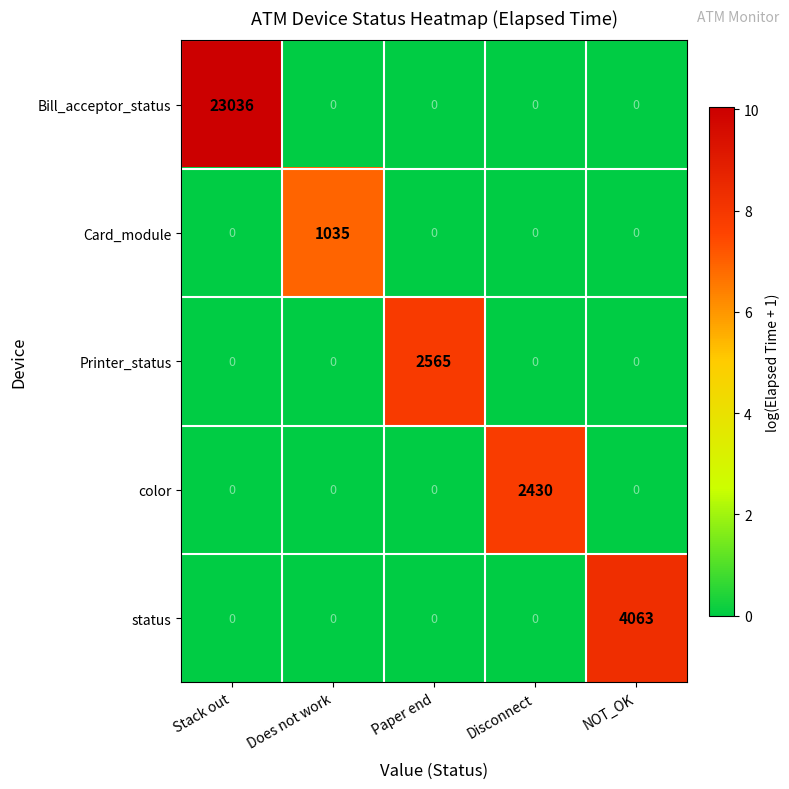

What is the sum of all Printer_status values?

2565